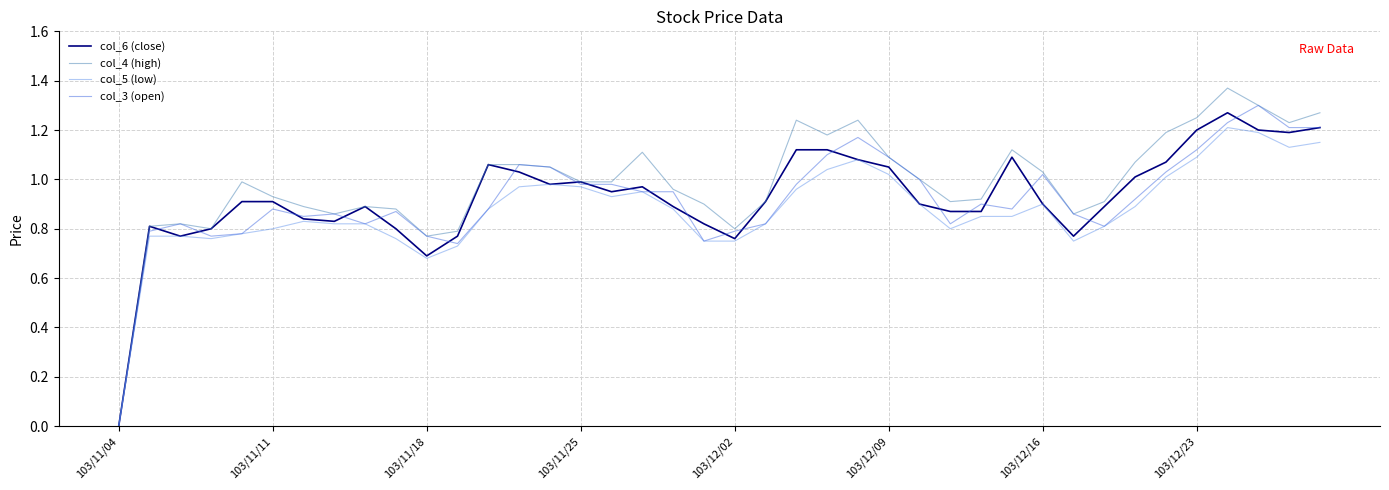

Which series has the largest range (max minus min)?

col_4 (high)